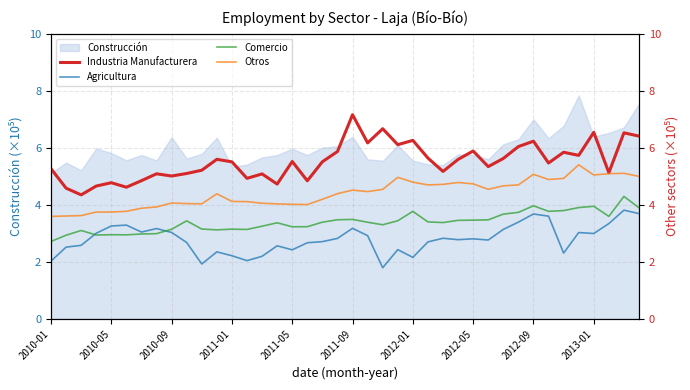

What is the value of the Industria Manufacturera point at the 13th from the left?

5.5